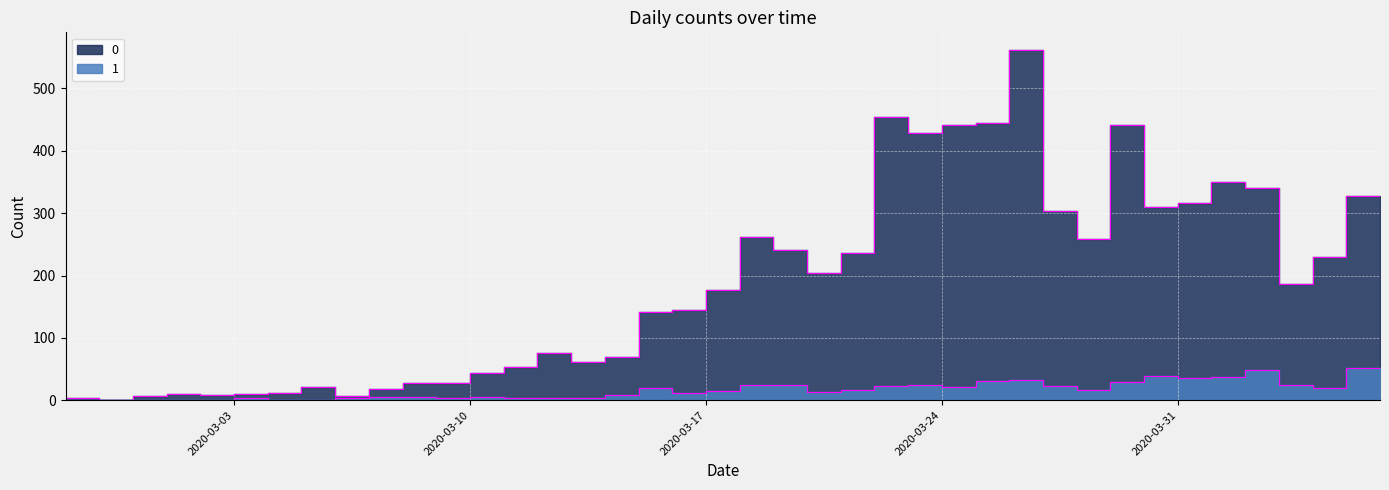

How many lines are shown in the chart?

2